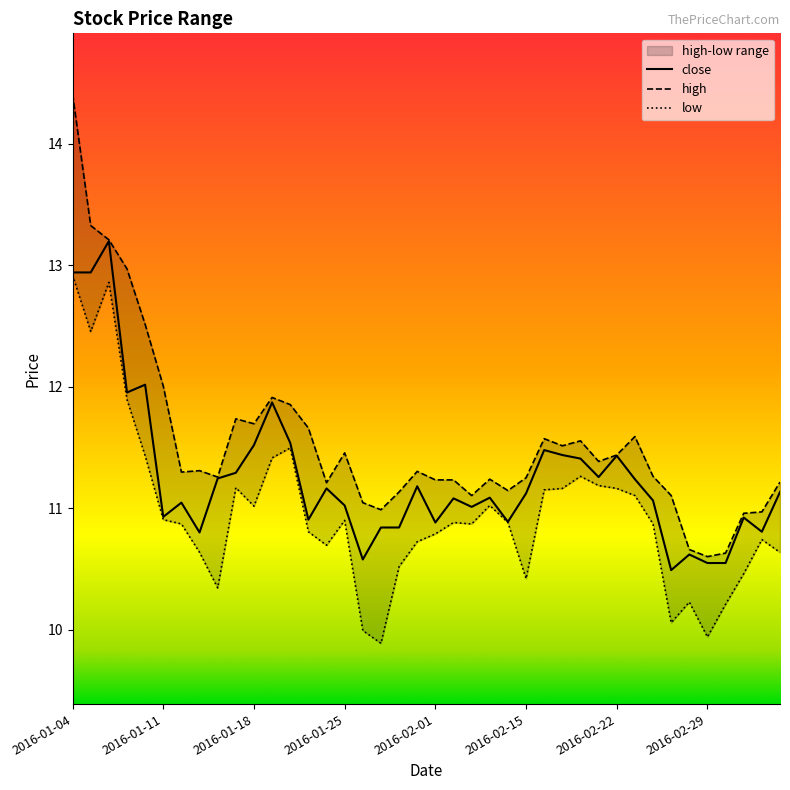

How many interior local valleys does the high series have?

10